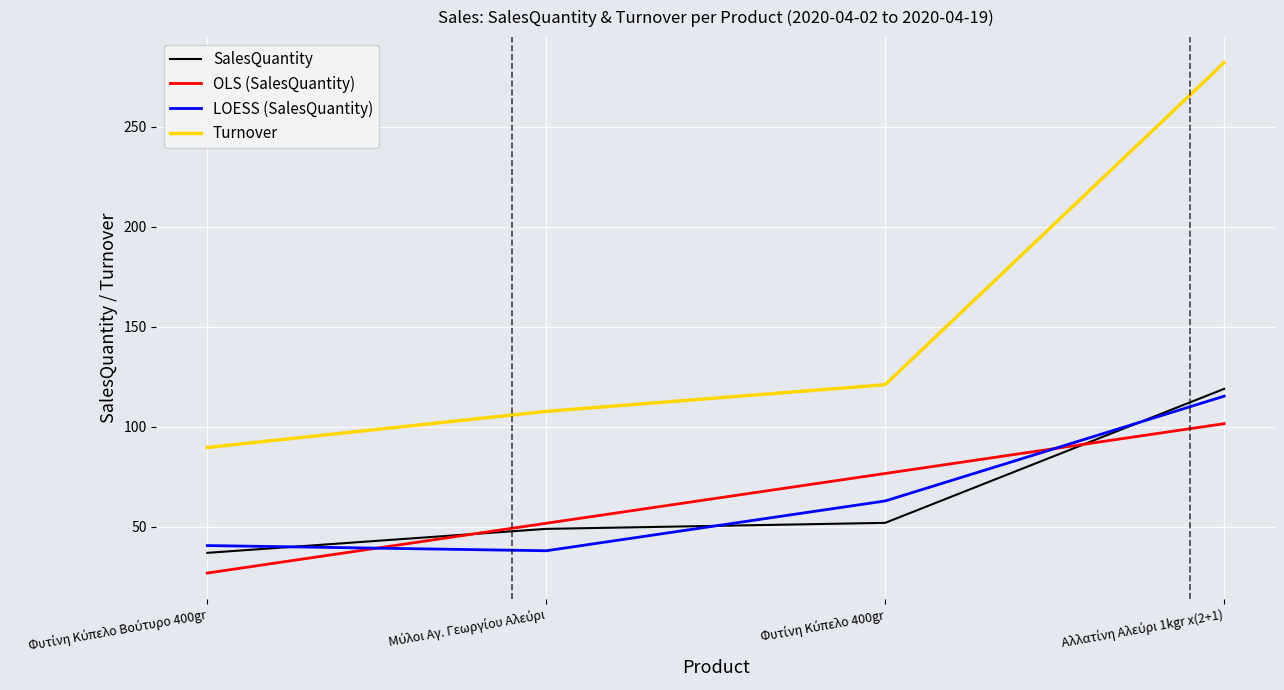

What is the average value of the LOESS (SalesQuantity) series?

64.3